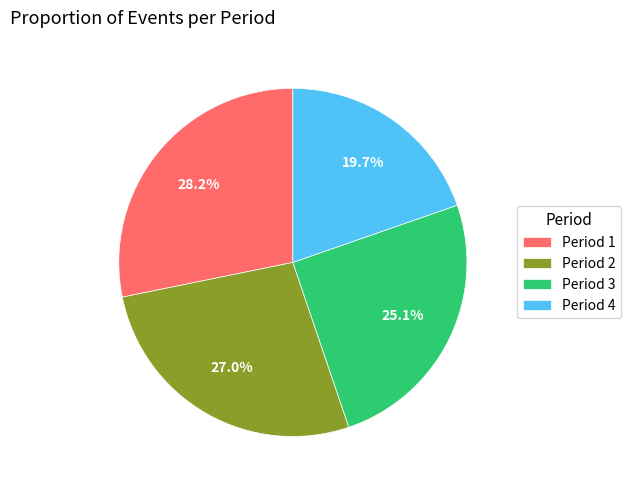

Is there a majority slice in this chart?

No